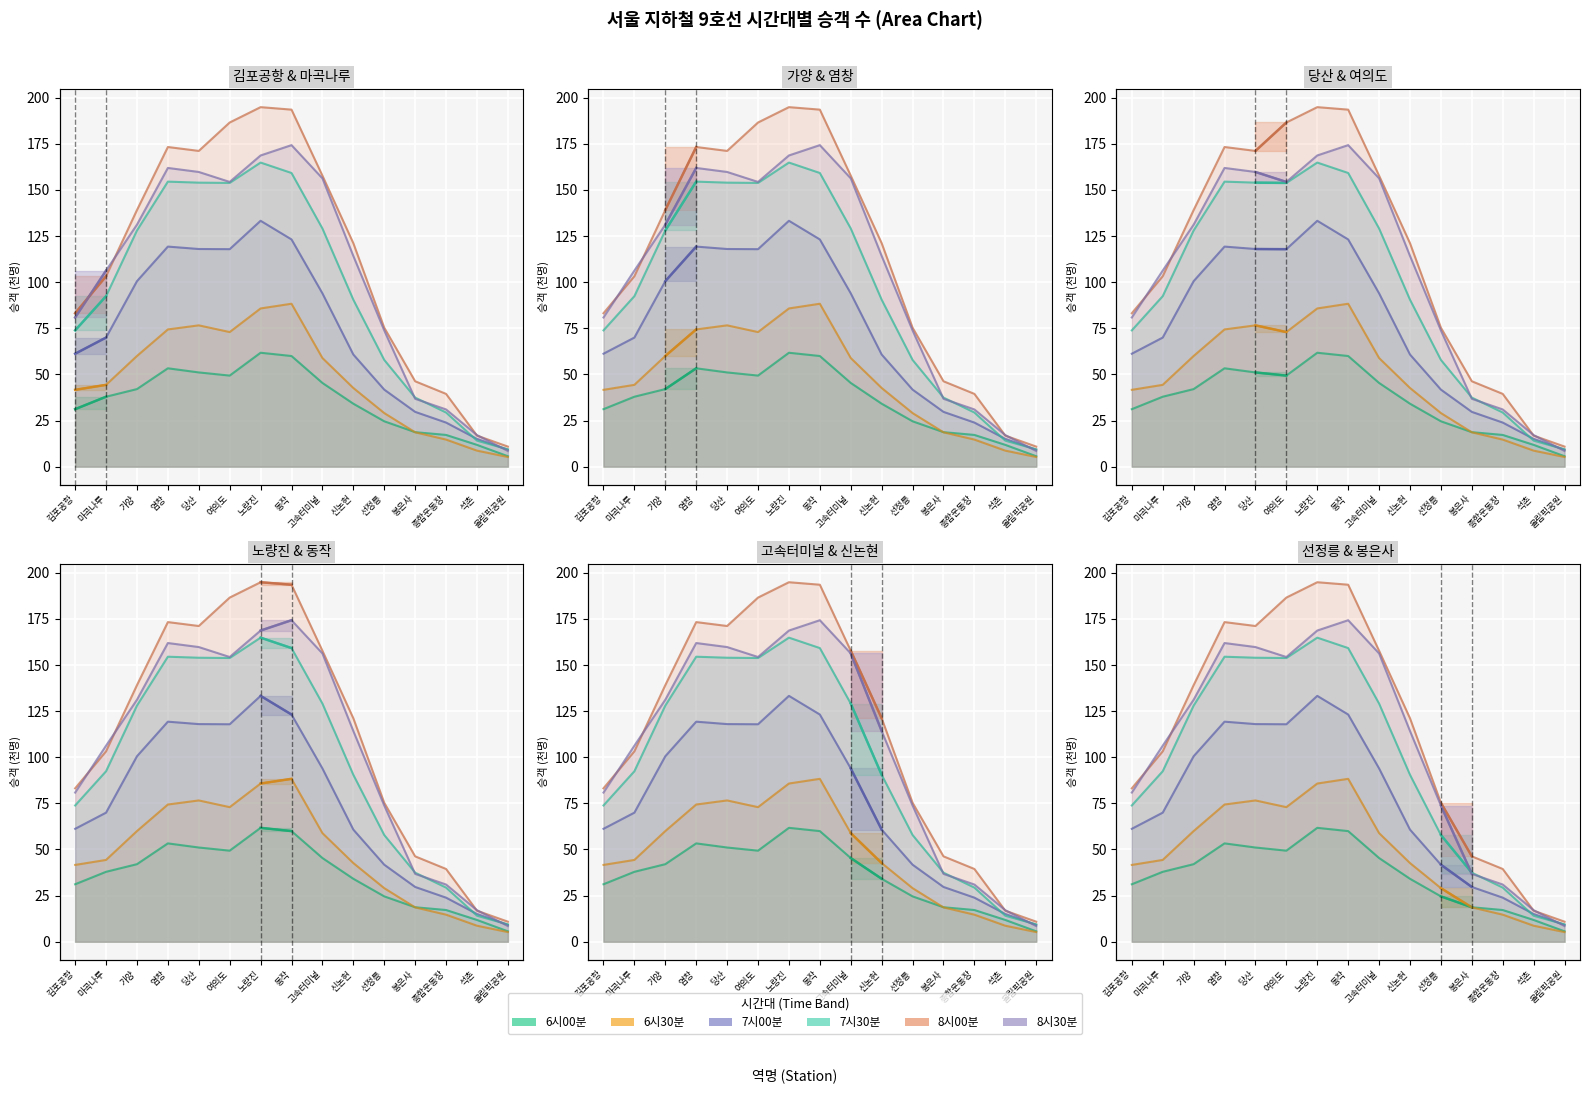

Is the value of 6시00분 at 여의도 greater than the value of 8시30분 at 여의도?

No